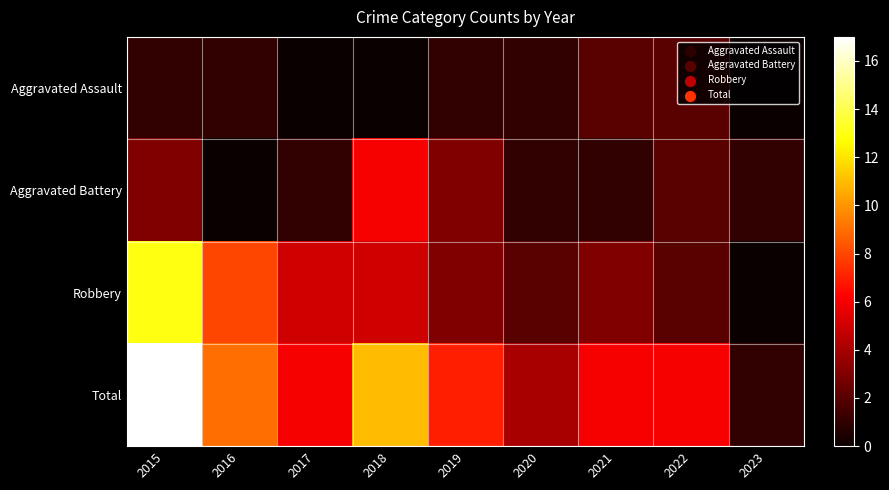

Reading left to right, list all the values displayed in this chart.

Aggravated Assault: 2015=1	2016=1	2017=0	2018=0	2019=1	2020=1	2021=2	2022=2	2023=0
Aggravated Battery: 2015=3	2016=0	2017=1	2018=6	2019=3	2020=1	2021=1	2022=2	2023=1
Robbery: 2015=13	2016=8	2017=5	2018=5	2019=3	2020=2	2021=3	2022=2	2023=0
Total: 2015=17	2016=9	2017=6	2018=11	2019=7	2020=4	2021=6	2022=6	2023=1